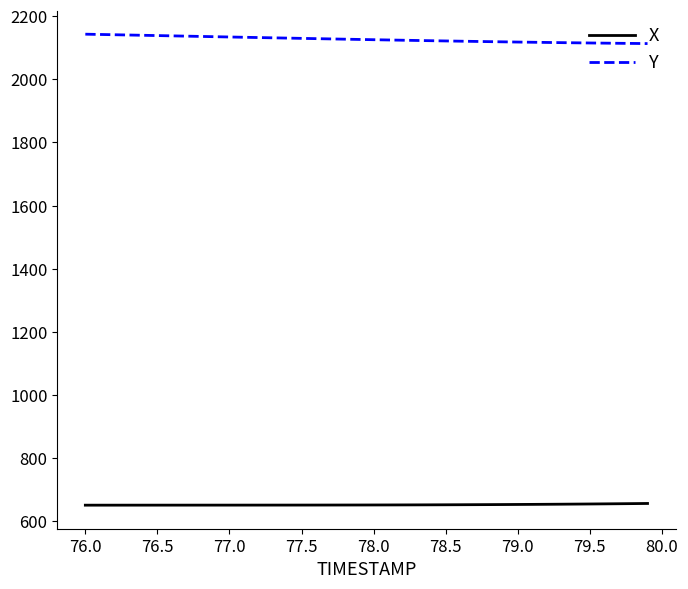

What is the maximum value shown in the chart?

2142.7